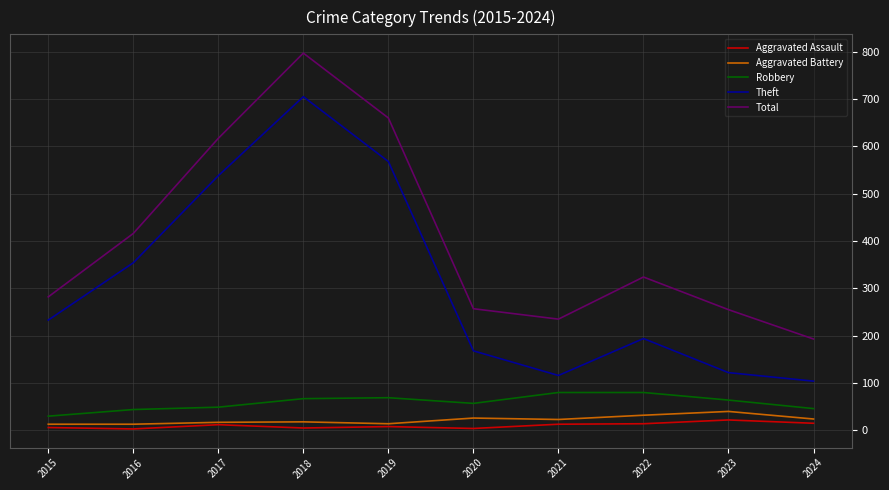

True or false: Aggravated Assault and Robbery intersect in this chart.

False